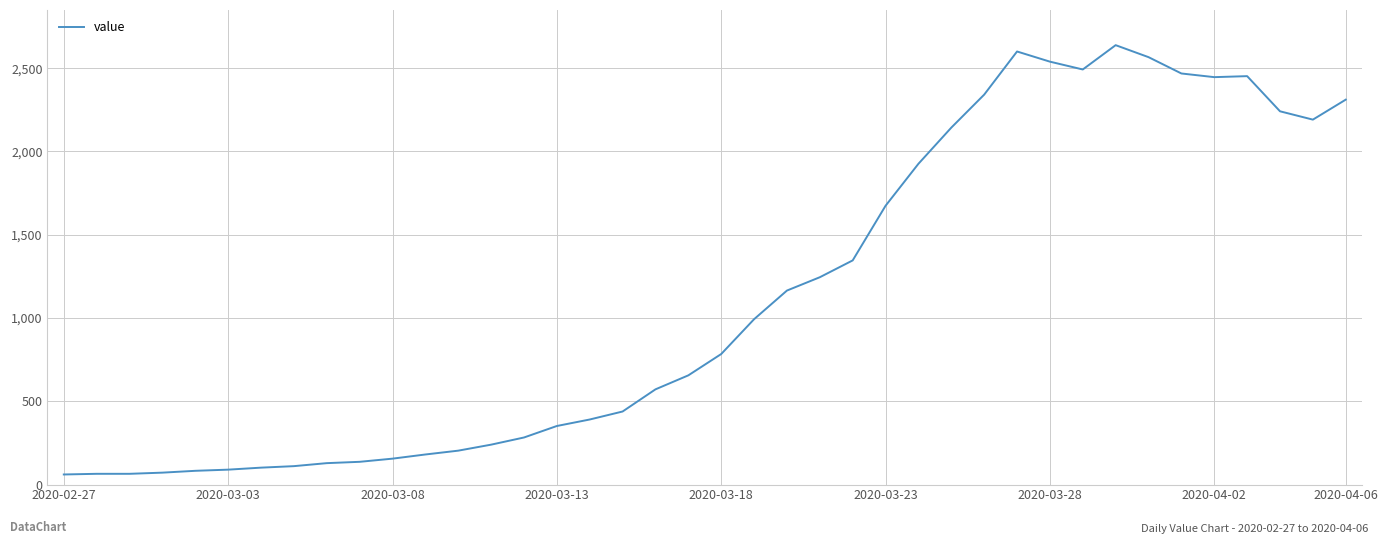

What is the difference between the maximum and minimum values?

2577